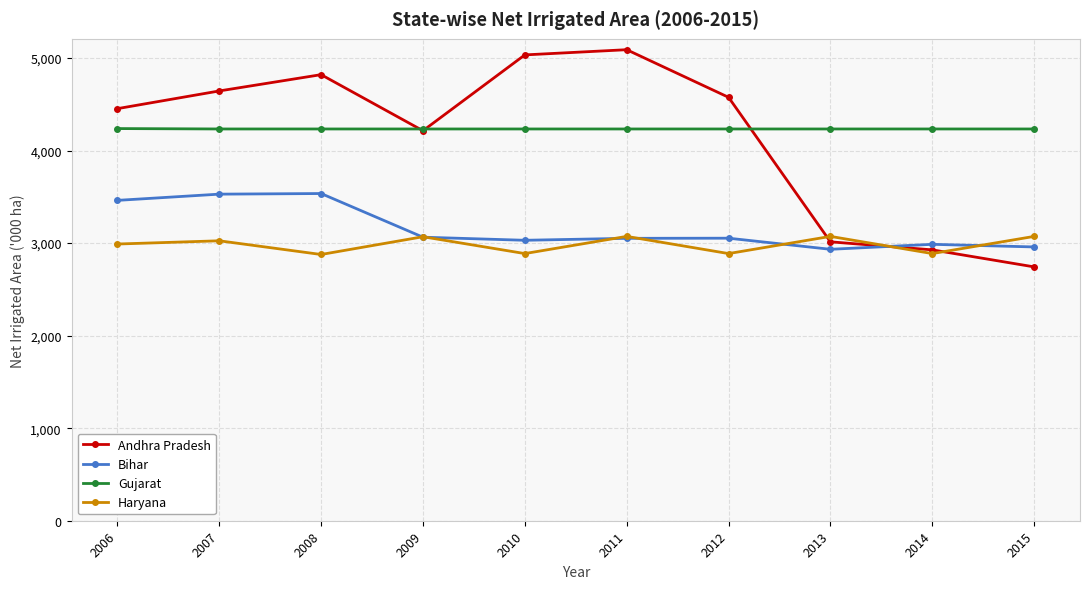

What is the total value across all series at 2013?

13252.5